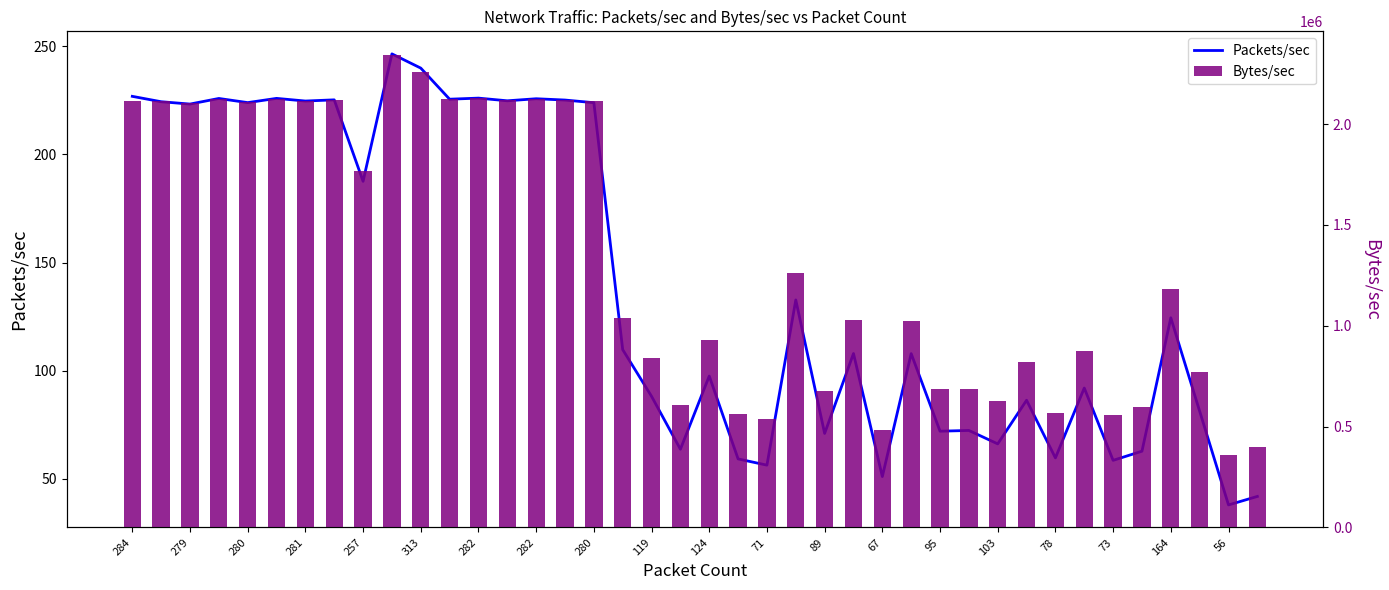

What is the label of the 4th bar from the left?

281